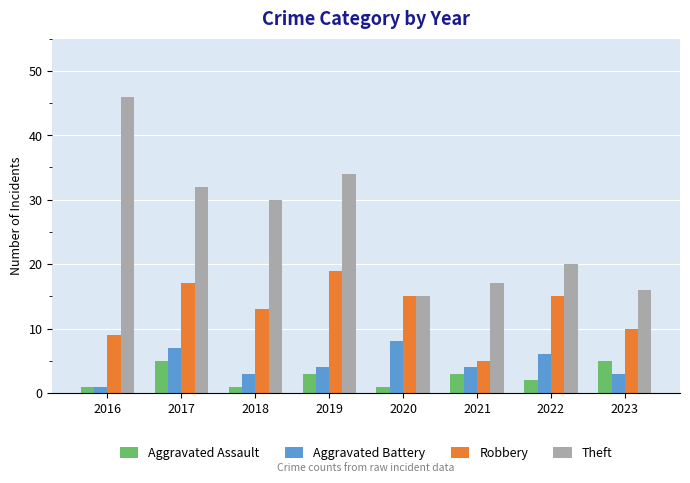

What is the average value of the Aggravated Assault series?

3